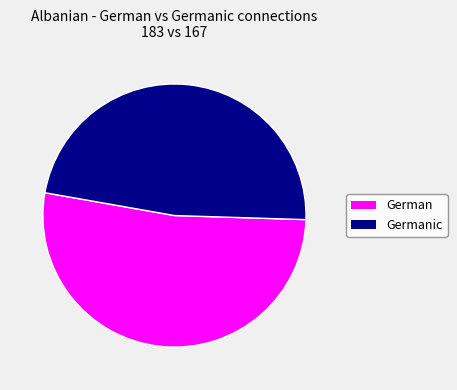

Is there a majority slice in this chart?

Yes